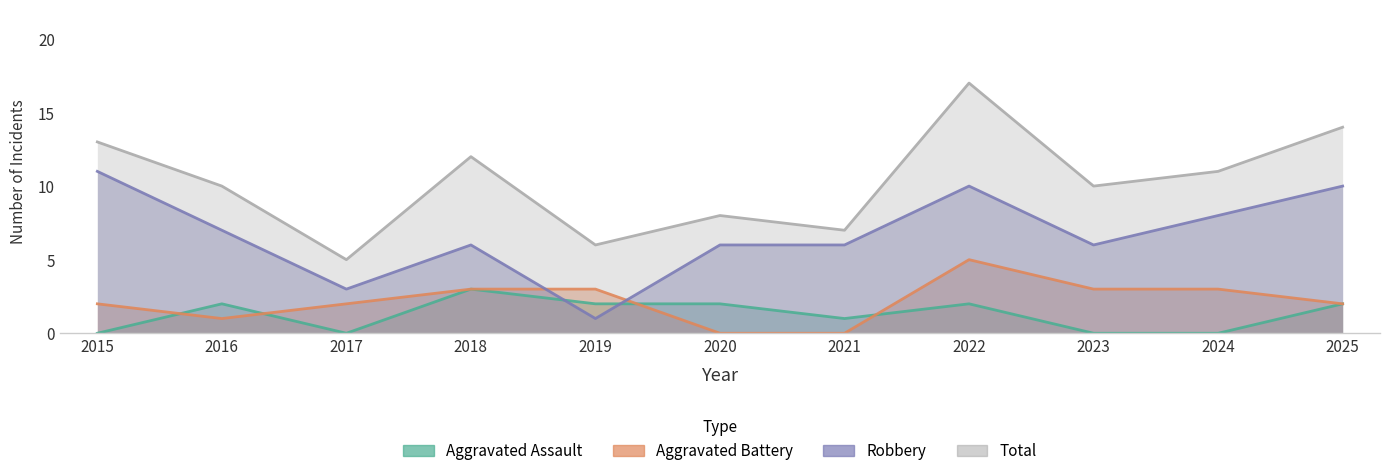

True or false: Robbery has more than 2 points higher than both neighbors.

False